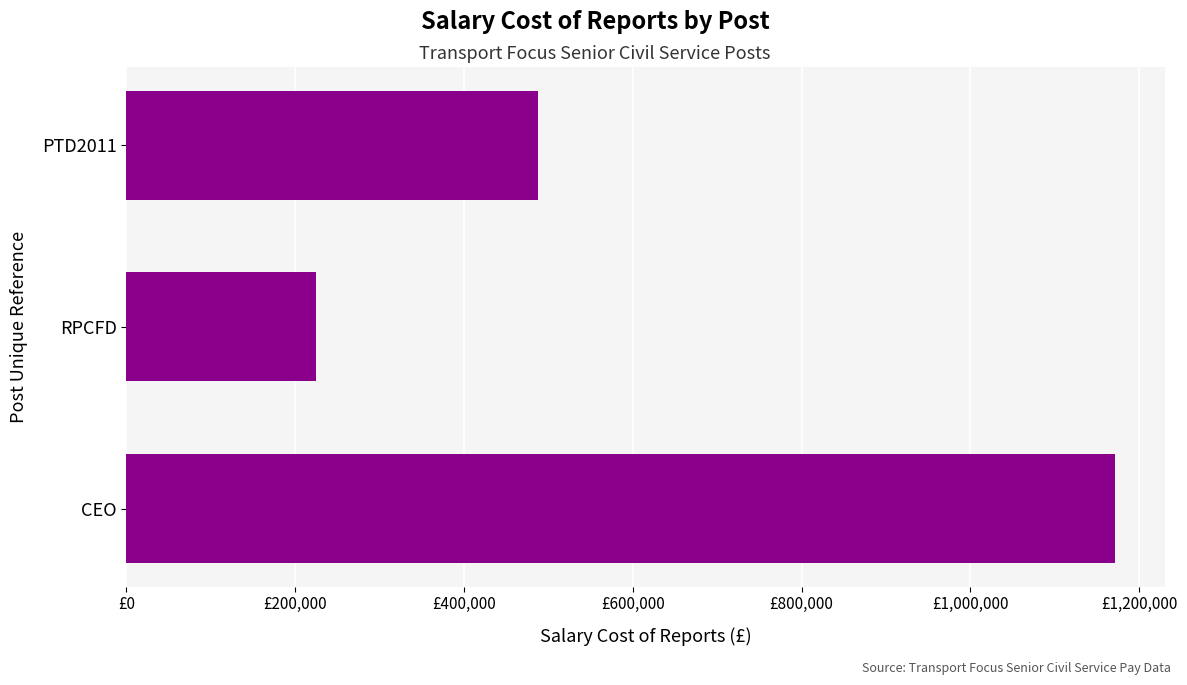

How many values are below 487250?

1